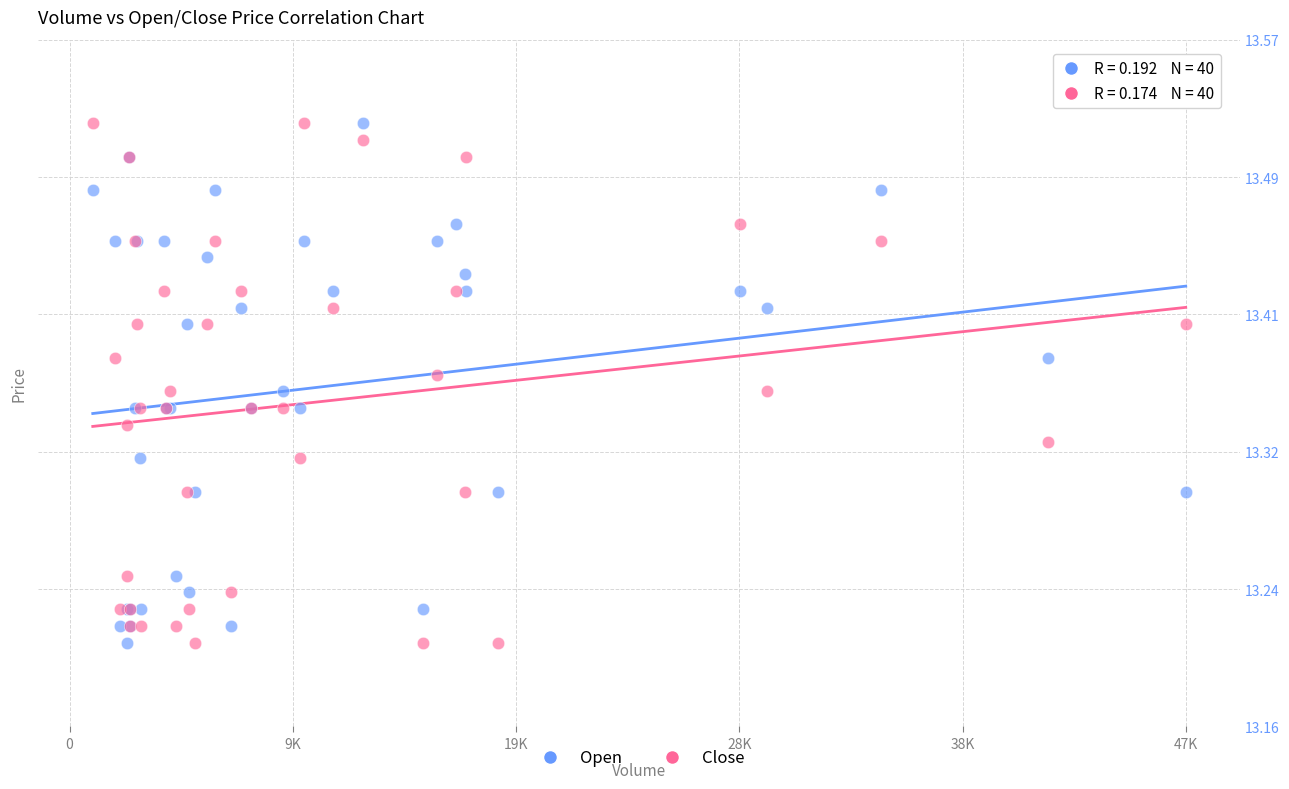

What is the X range (max minus min) for the scatter plot?

46639.0